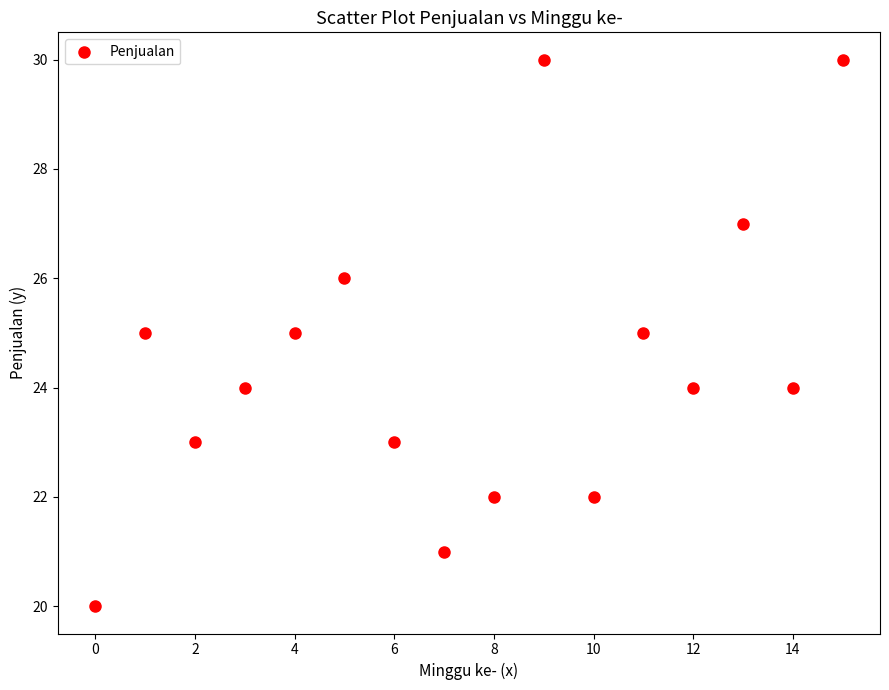

What is the range of Y values (max minus min)?

10